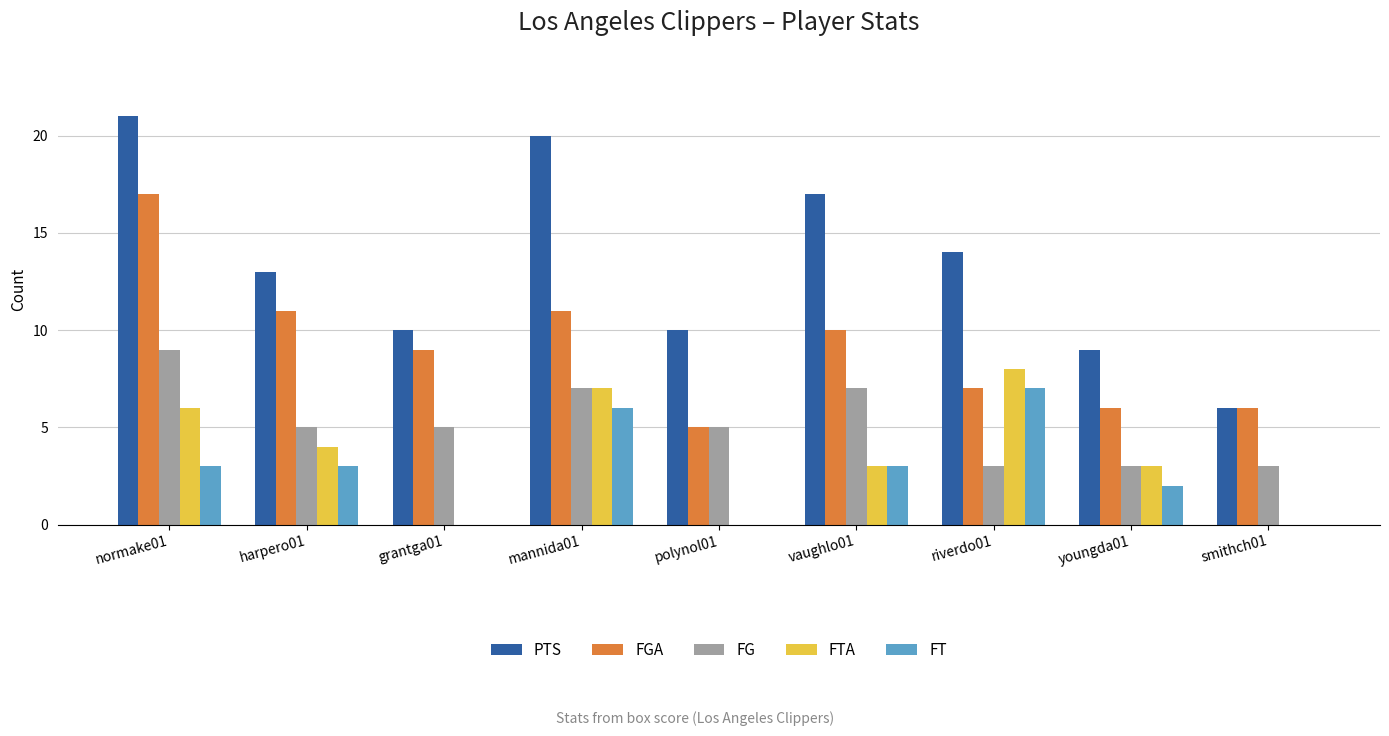

Is the value of FT at normake01 greater than the value of FGA at riverdo01?

No